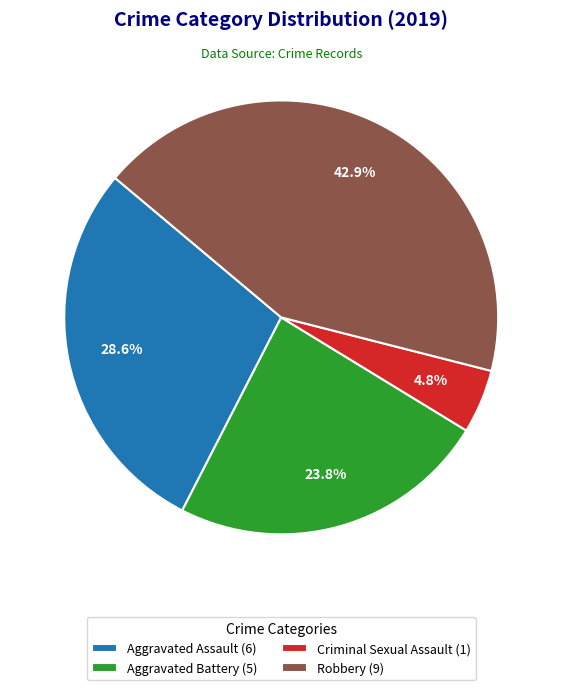

How many slices are in this pie chart?

4